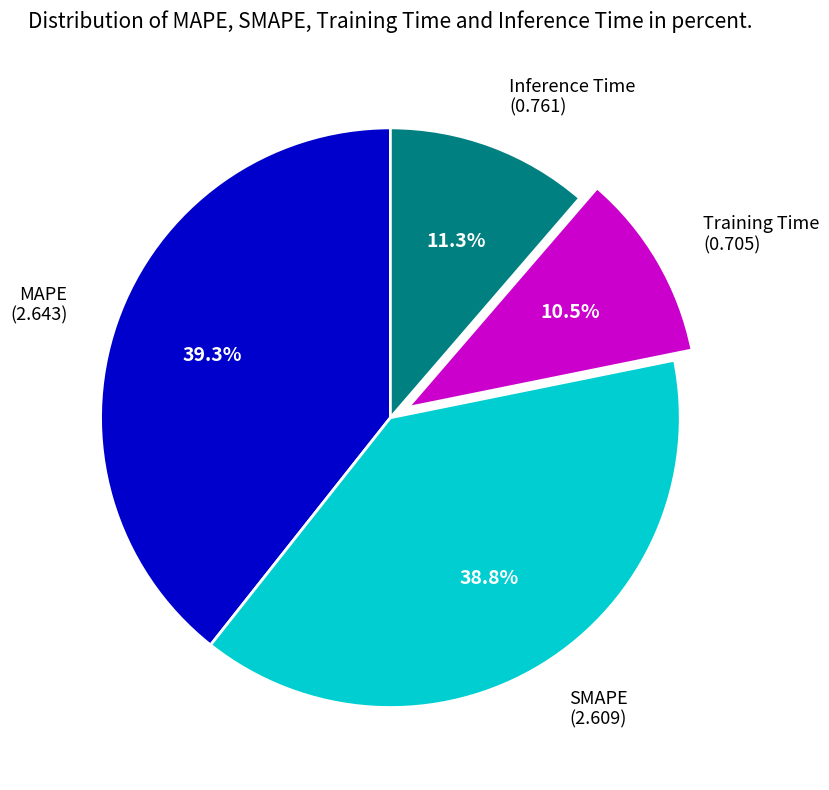

Count the number of slices in the pie.

4